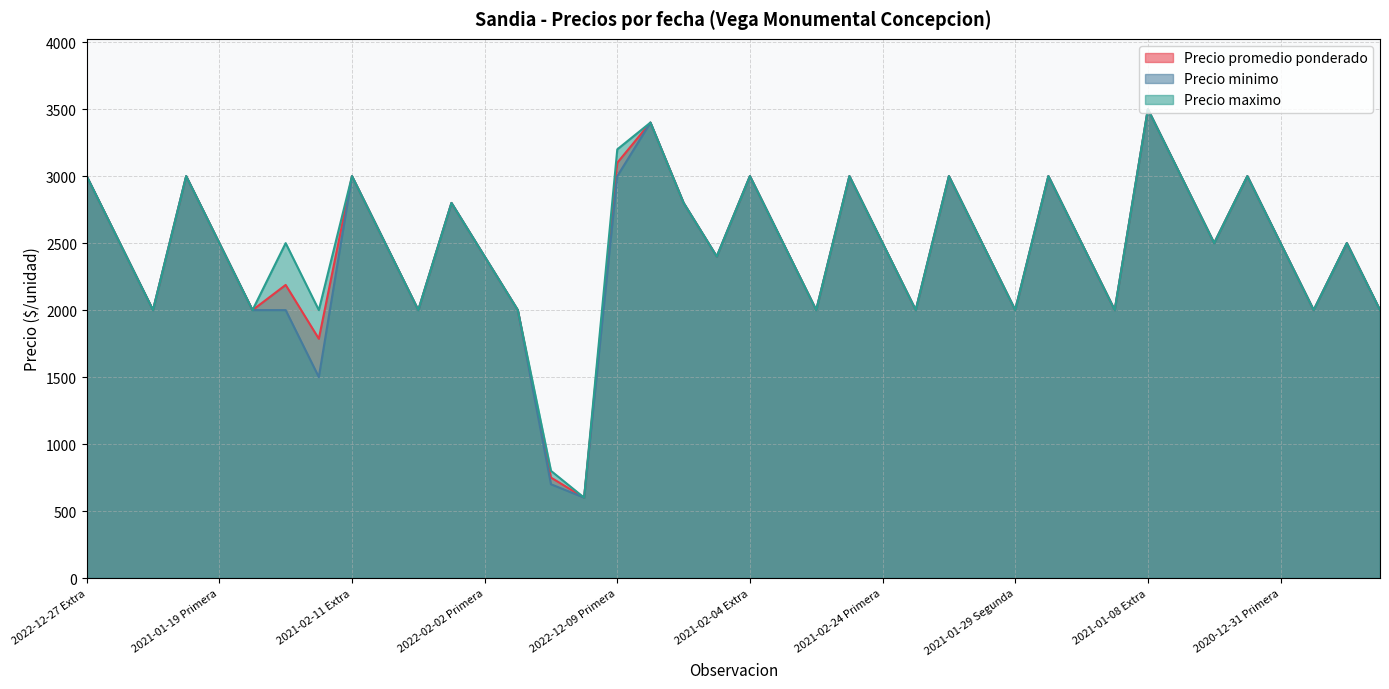

True or false: Precio promedio ponderado has a value of 600 at 2021-11-25 Segunda.

True